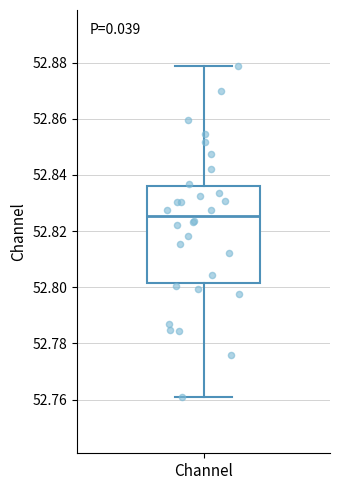

Read this box plot against the y-axis: the position of the median line, the range covered by the box, and the ends of both whiskers. The values are not printed on the chart, so give them approximately, as read against the axis.

median 52.826, box 52.802 to 52.836, whiskers 52.760 to 52.878